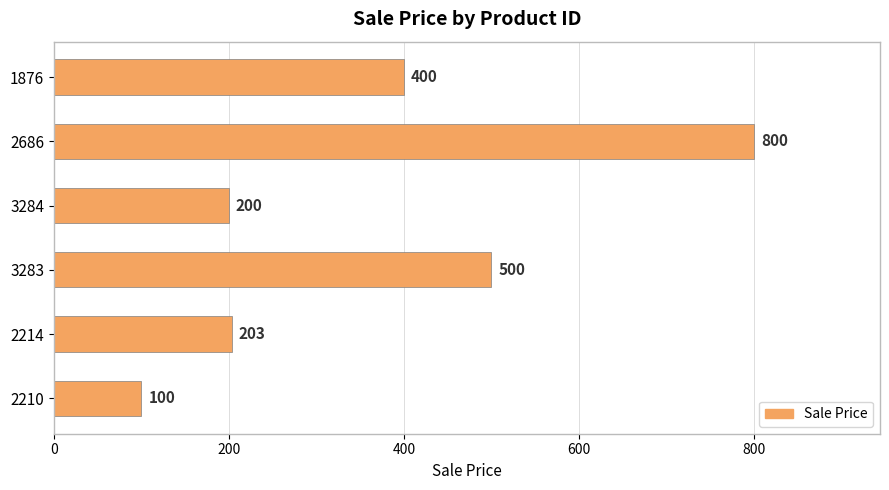

What is the ratio of the value at 2214 to the value at 2686?

0.3